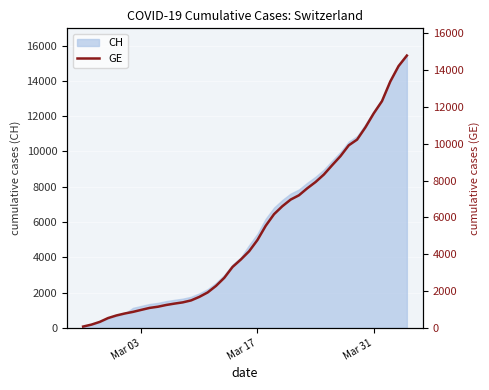

Count the number of categories in the chart.

40